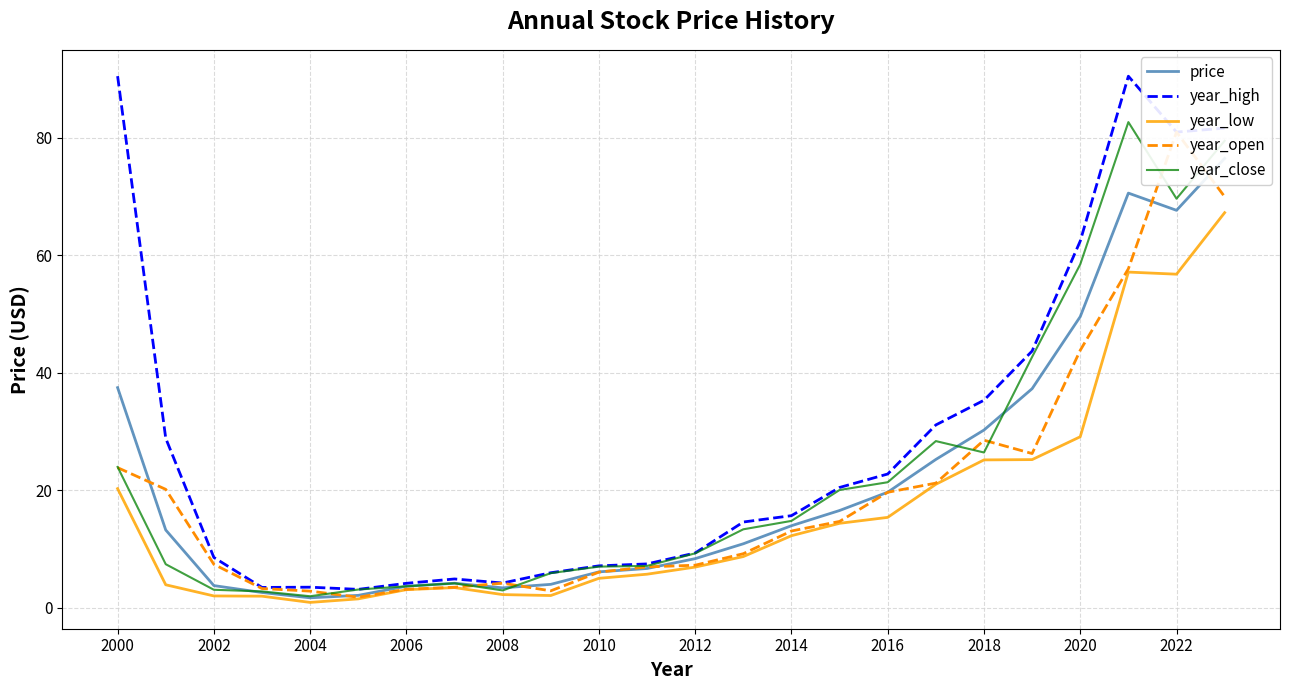

How many lines are shown in the chart?

5